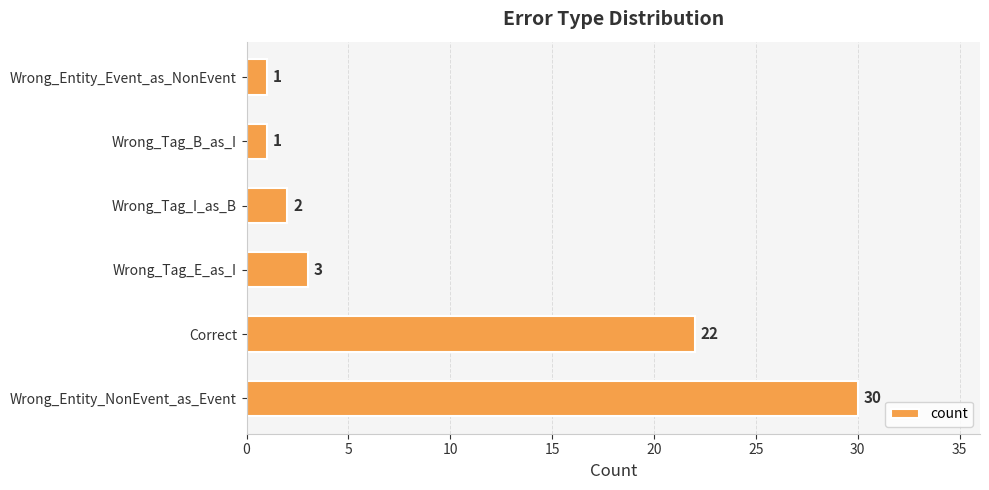

What is the maximum value shown in the chart?

30